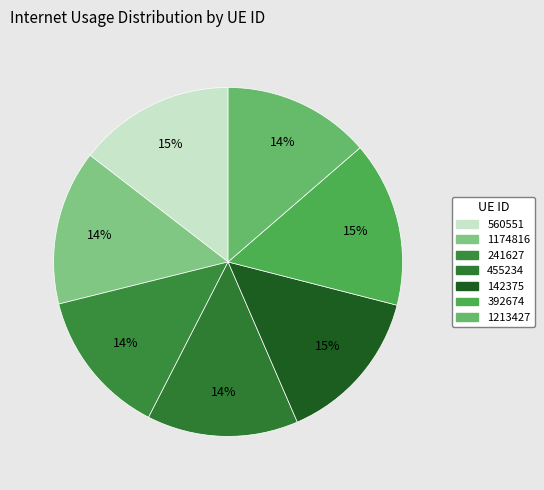

The 142375 slice represents 15% of the pie. True or false?

True